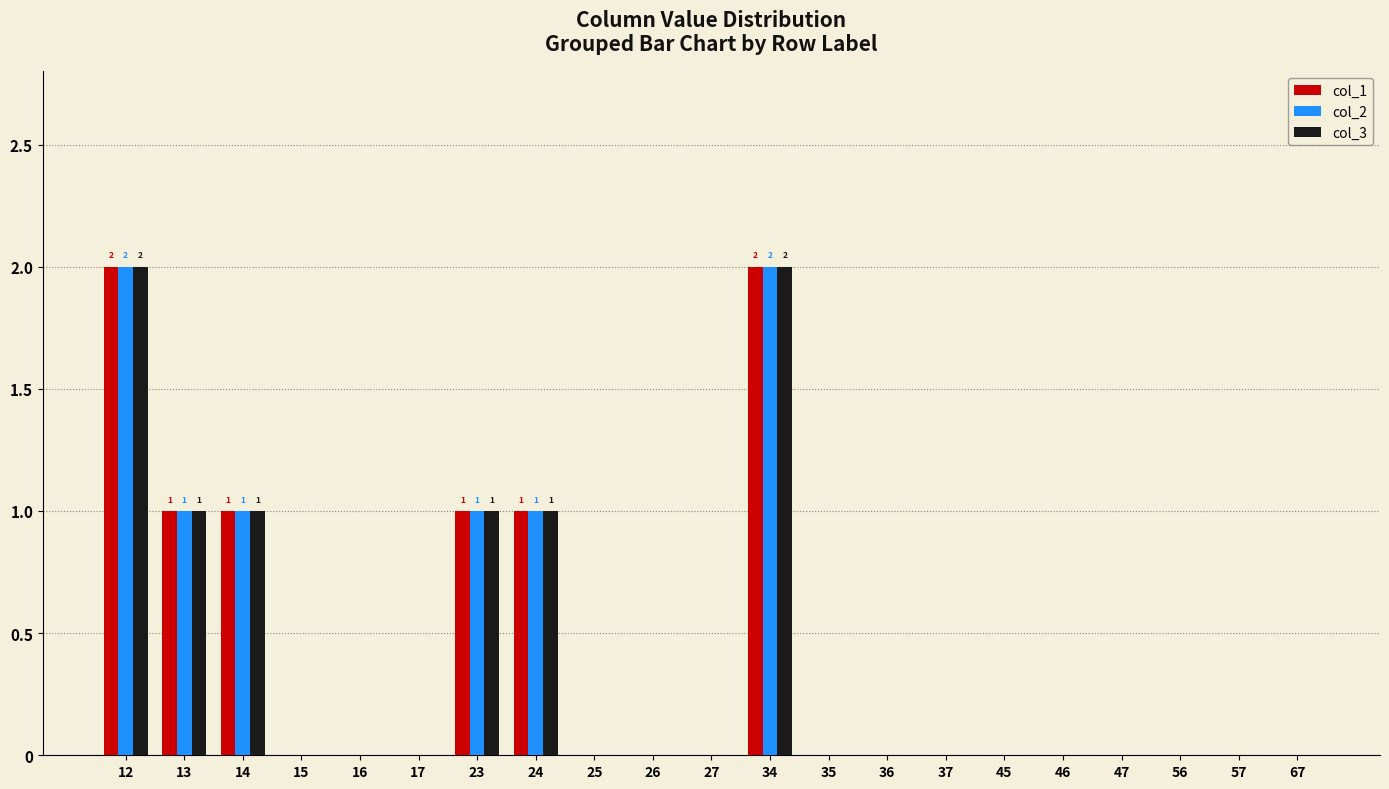

What is the total value across all series at 34?

6